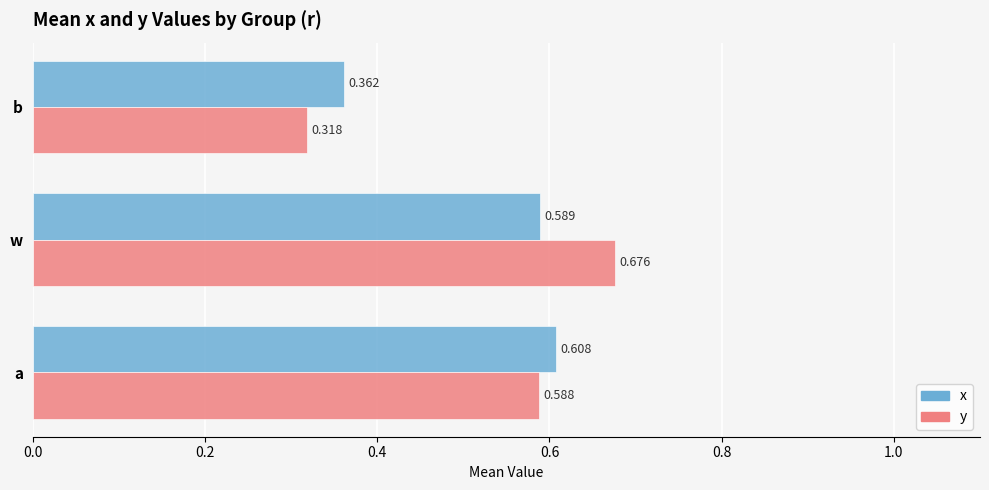

Which category has the highest value across all series?

w